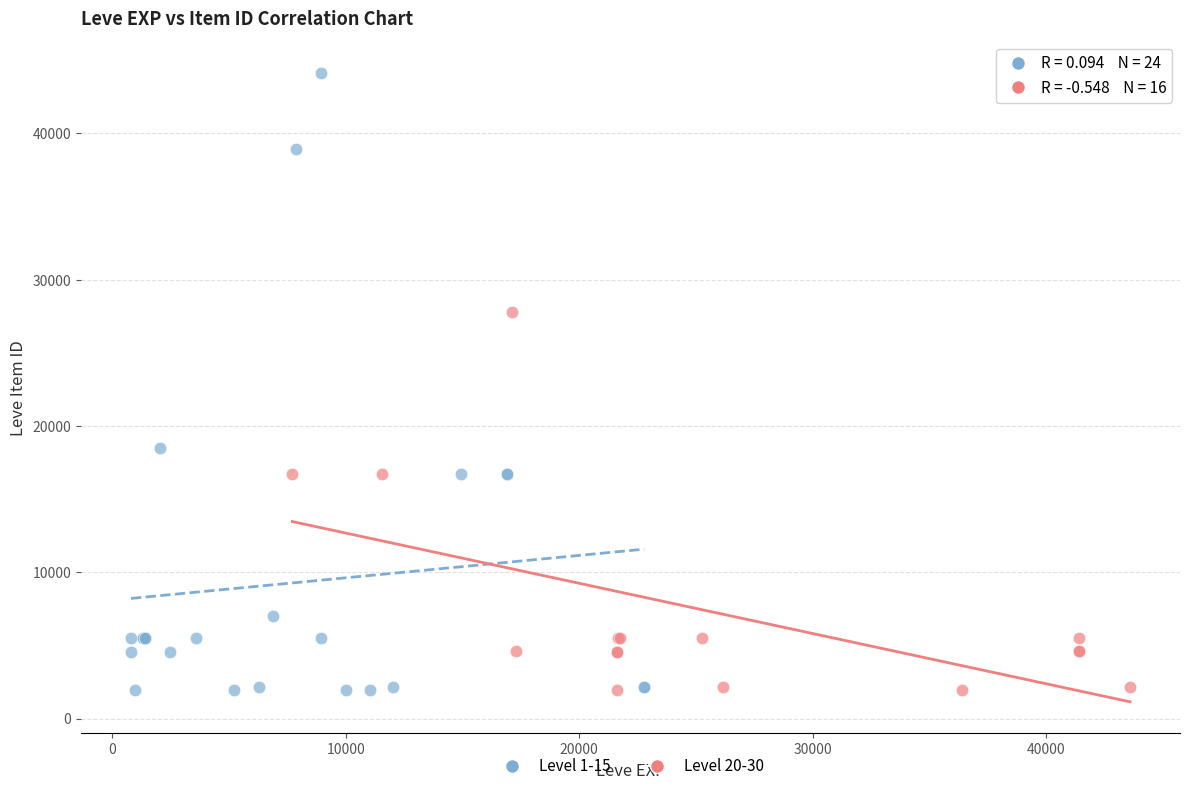

Which series reaches the maximum Y coordinate?

Level 1-15